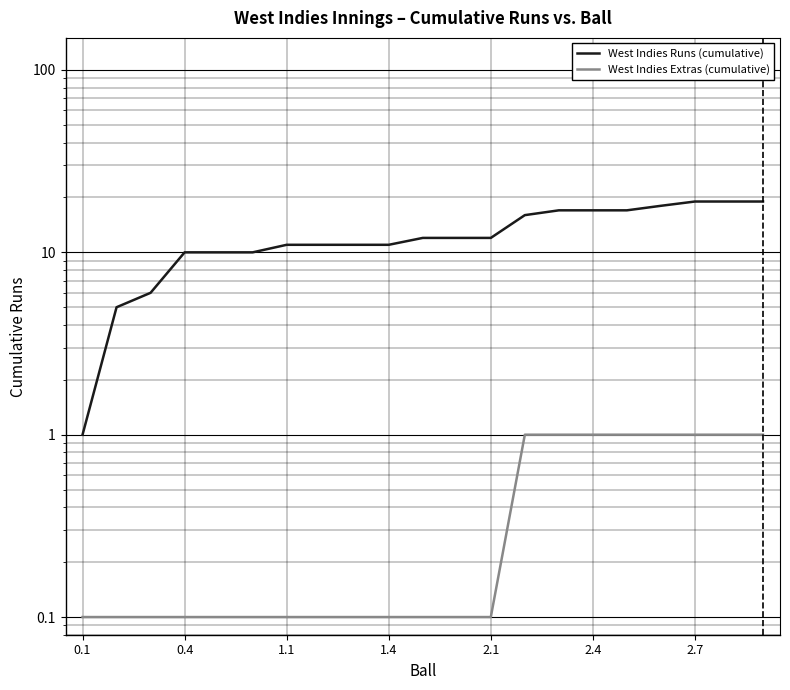

At how many categories does at least one series exceed 13?

8